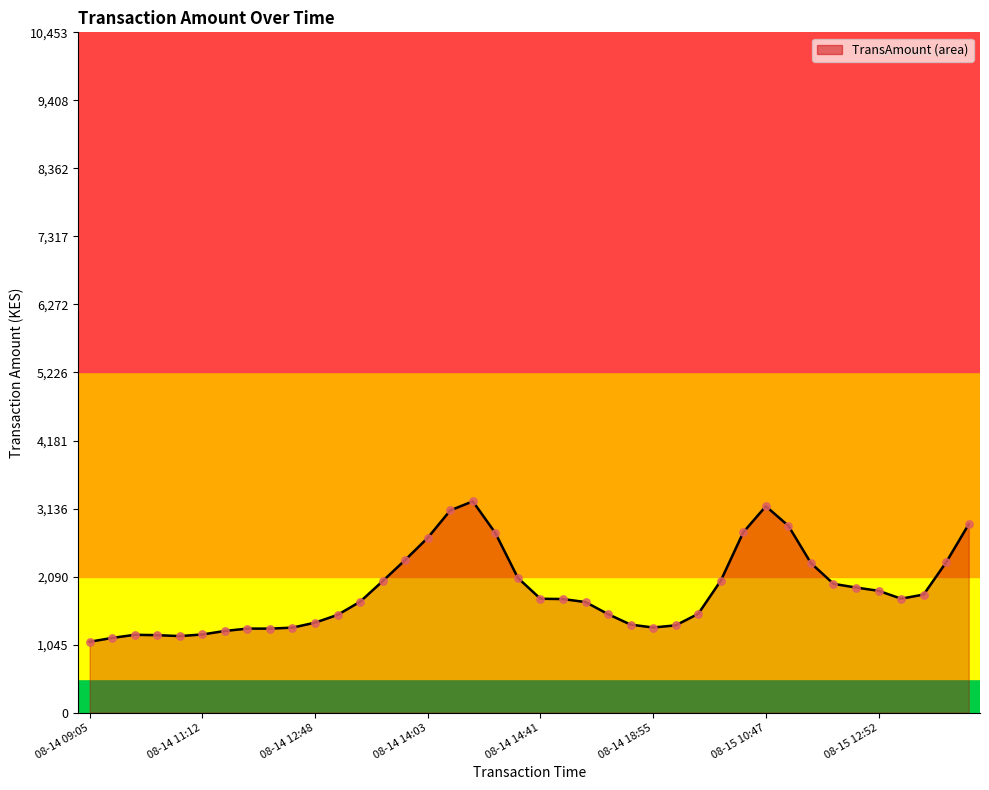

Is it true that the value at 08-15 10:47 is 3171.5?

True